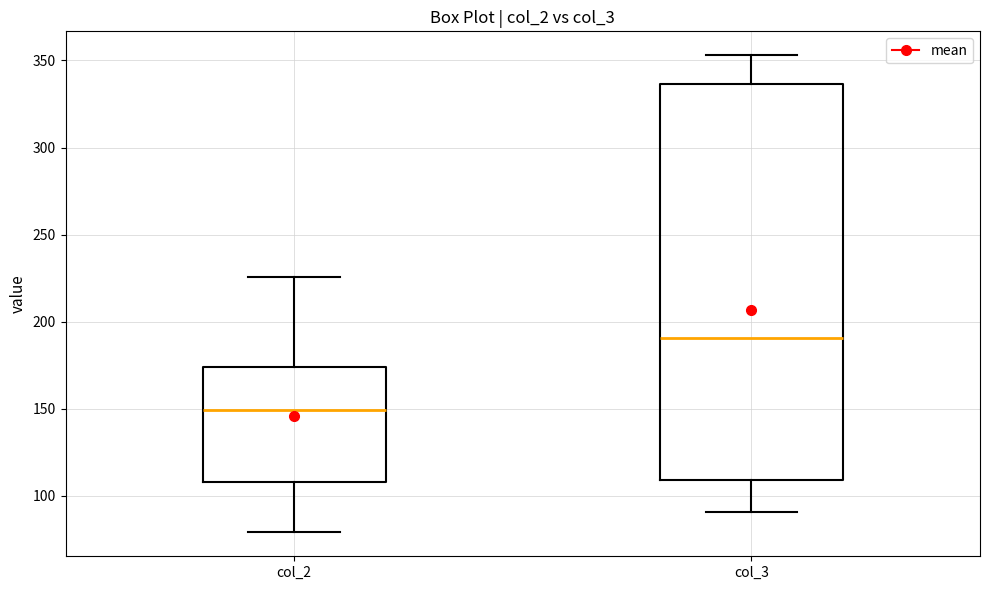

Reading left to right, read every box against the y-axis: the position of its median line, the range the box covers, and the ends of its whiskers. The values are not printed on the chart, so give them approximately, as read against the axis.

col_2: median 150, box 110 to 175, whiskers 80 to 225
col_3: median 190, box 110 to 335, whiskers 90 to 355